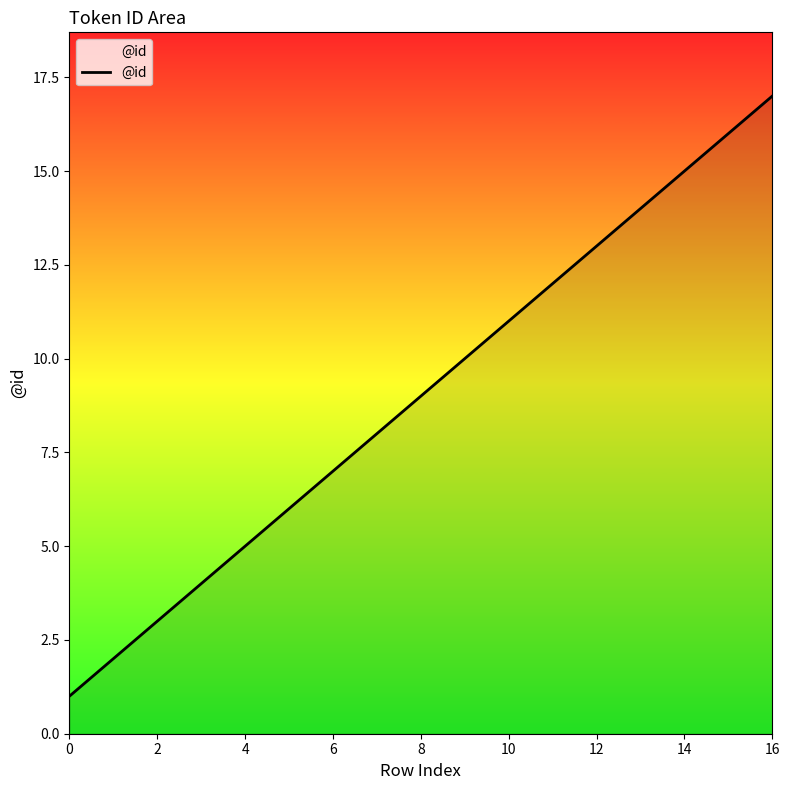

What is the difference between the maximum and minimum values?

16